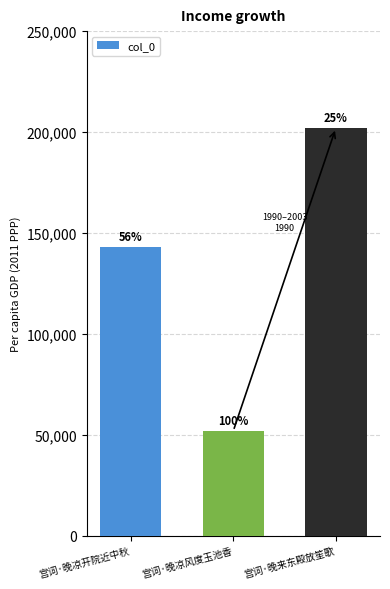

What is the change in value from 宫词·晚凉开院近中秋 to 宫词·晚来东殿放笙歌?

+58868